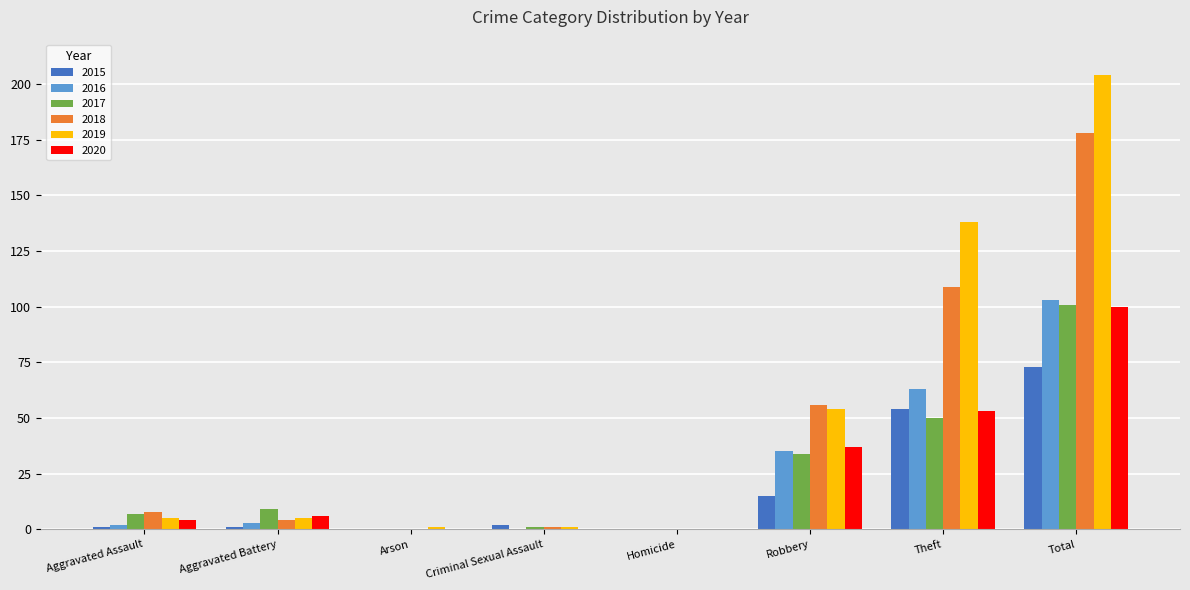

Between Homicide and Robbery, which series saw the biggest shift?

2018